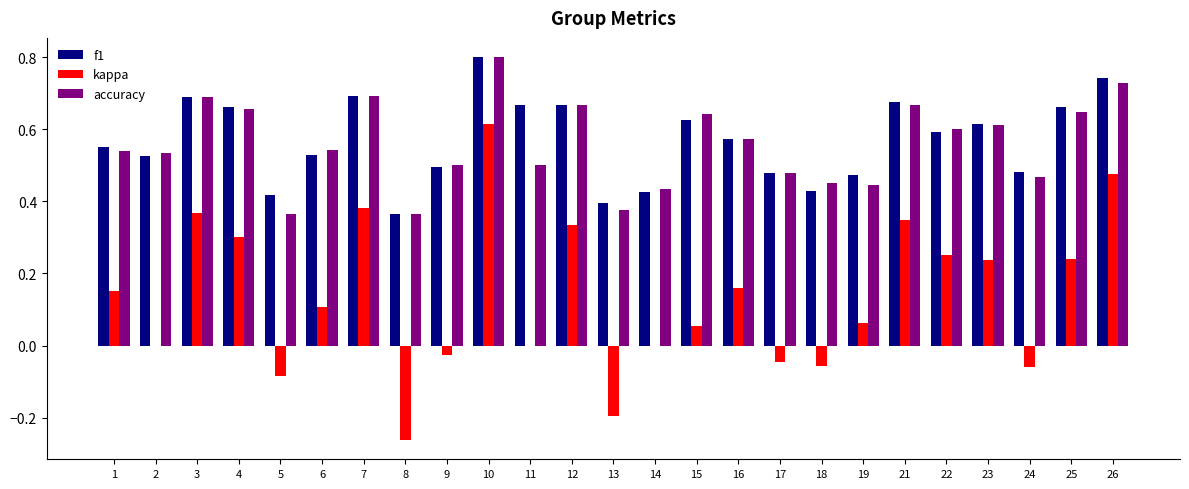

How many distinct data groups are displayed?

3